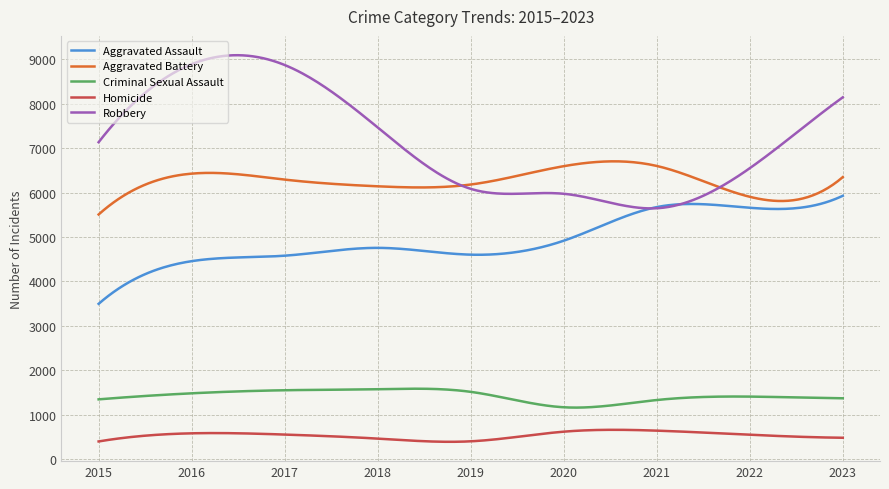

True or false: Robbery and Homicide cross at least once.

False